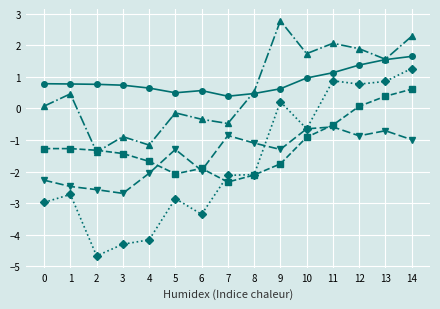

What is the difference between the highest and lowest values at 6?

3.9